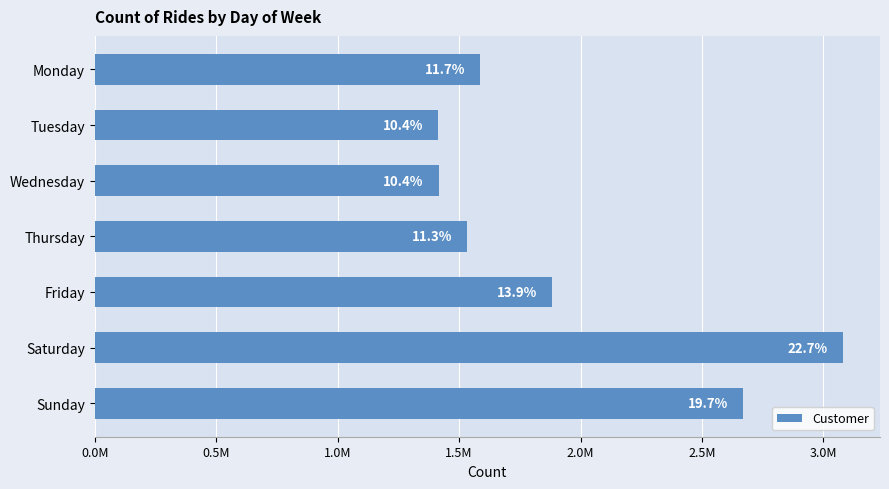

Are the bars horizontal?

Yes